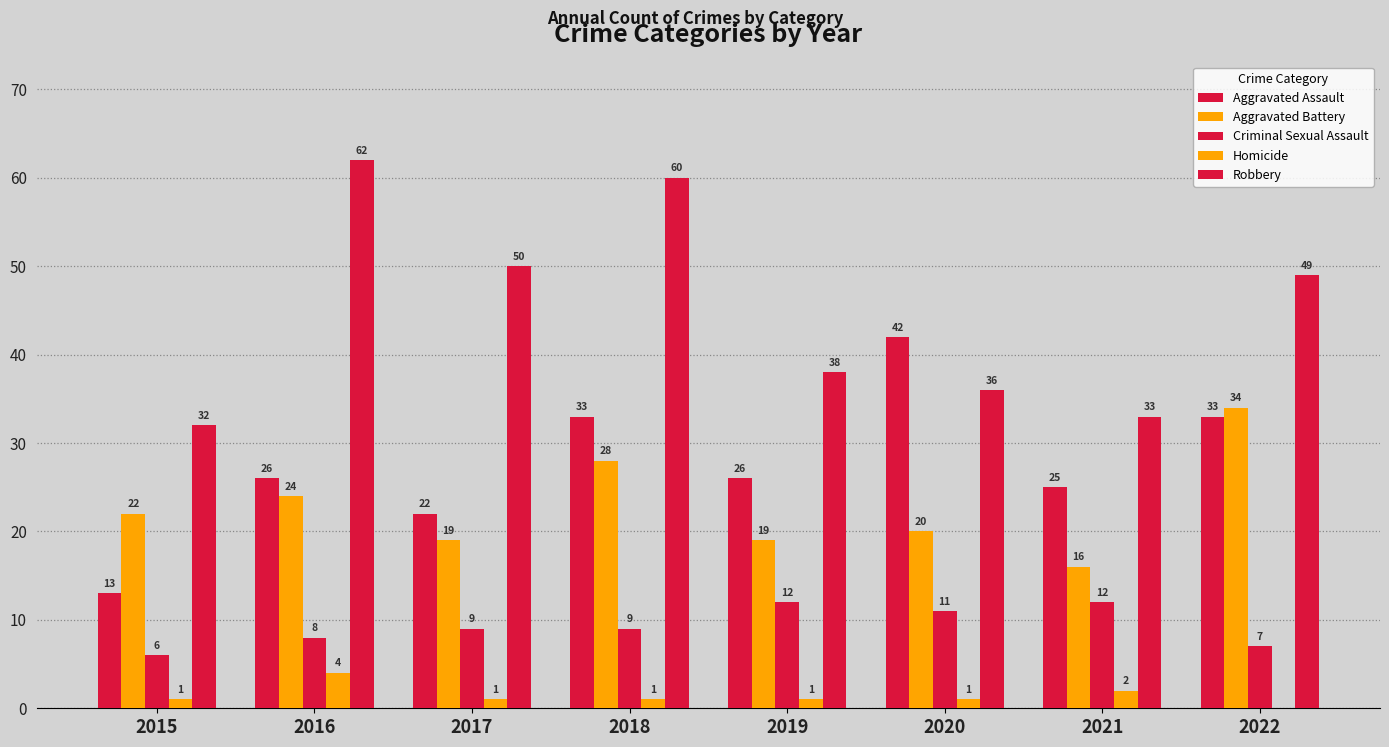

How many groups of bars are there?

8